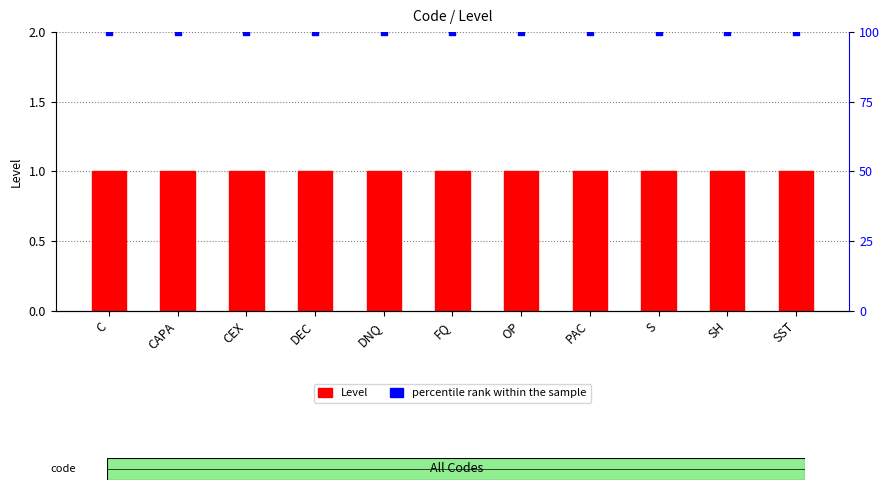

What is the total value across all series at CEX?

101